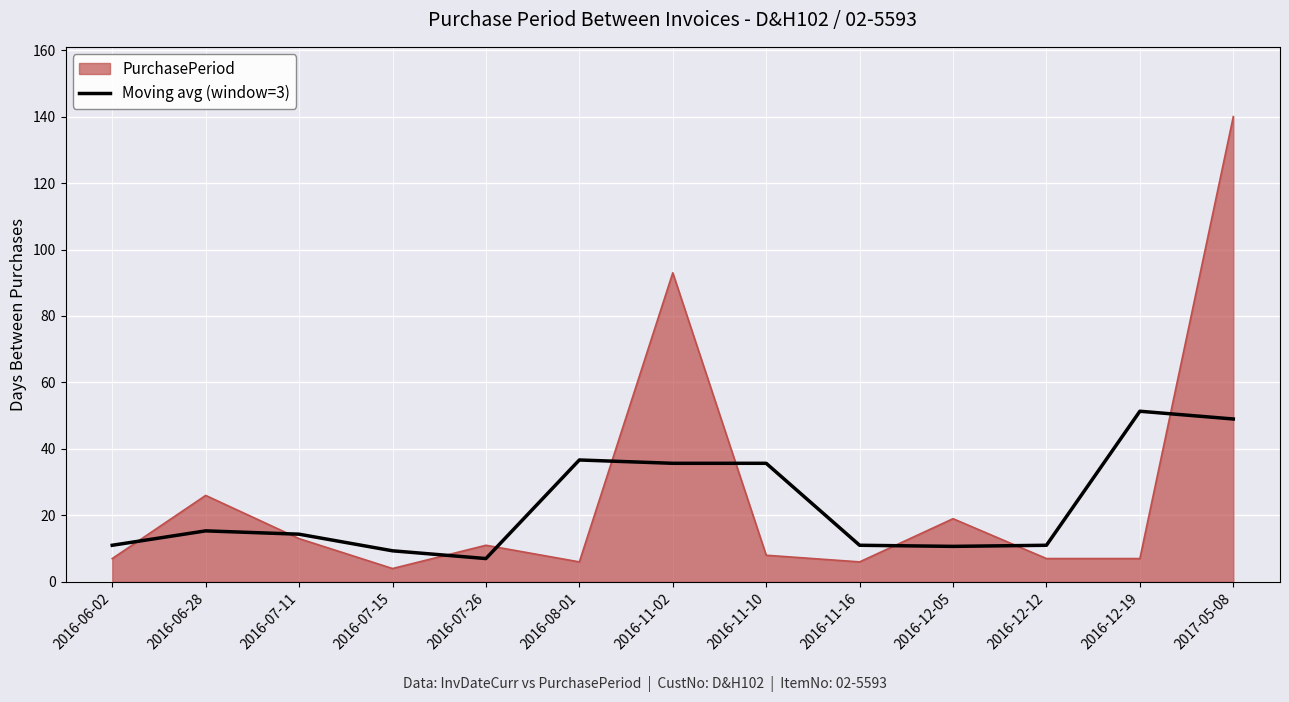

Which series has the widest spread of values?

PurchasePeriod